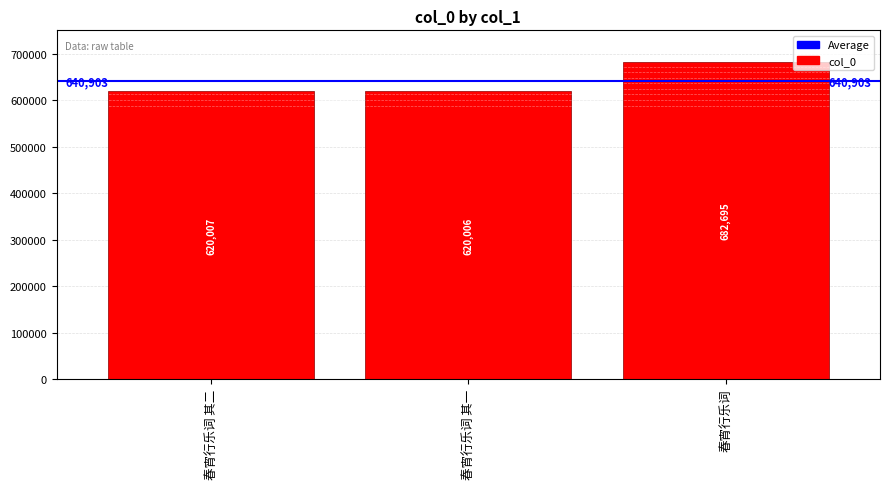

The chart shows a value of 620007 at 春宵行乐词 其二. True or false?

True